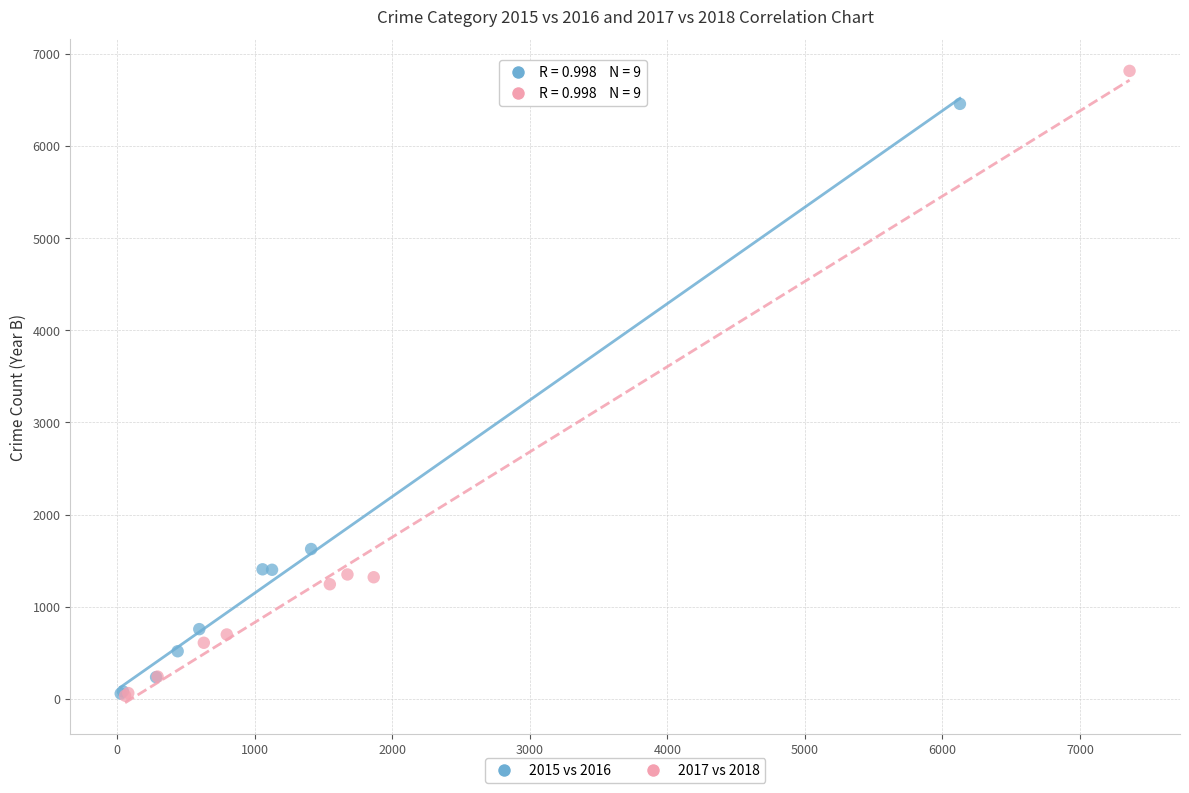

Which series reaches the maximum Y coordinate?

2017 vs 2018